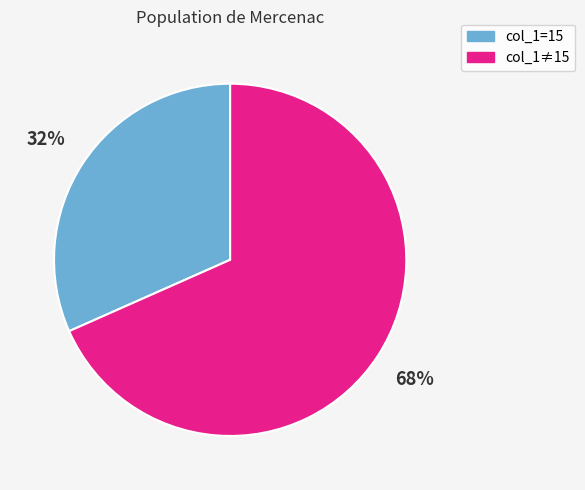

Is it true that col_1=15 is 32% of the pie?

True